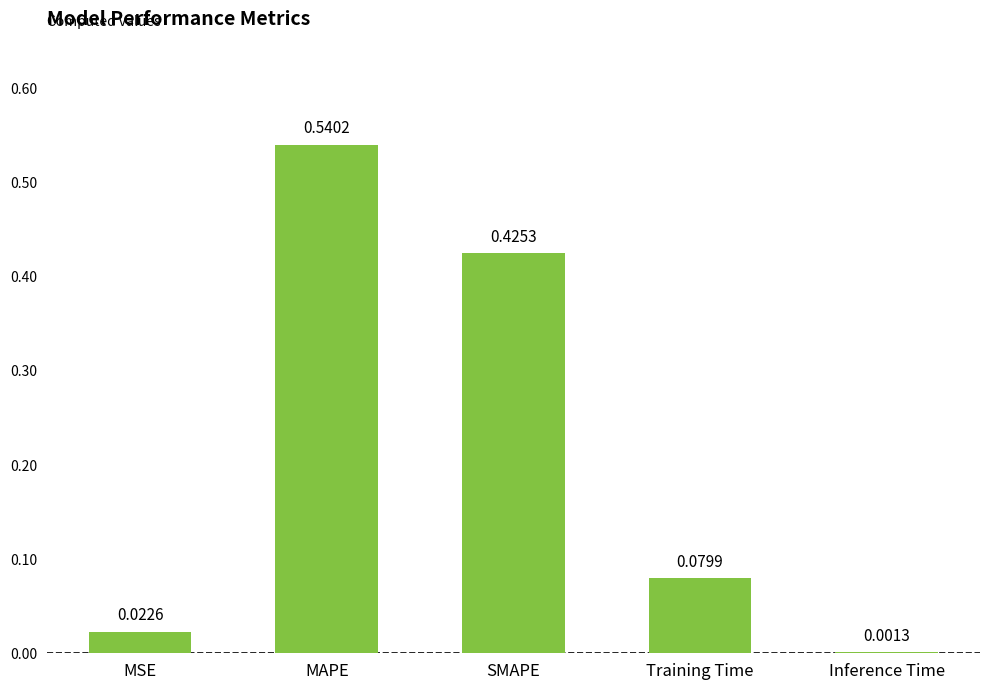

Where is the data nearest to the value 0?

Inference Time